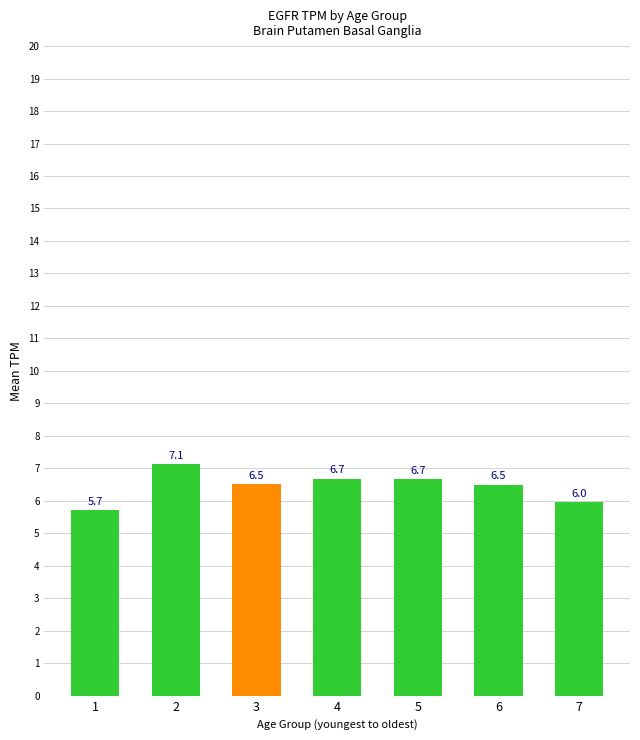

Is it true that the value at 7 is 8.4?

False